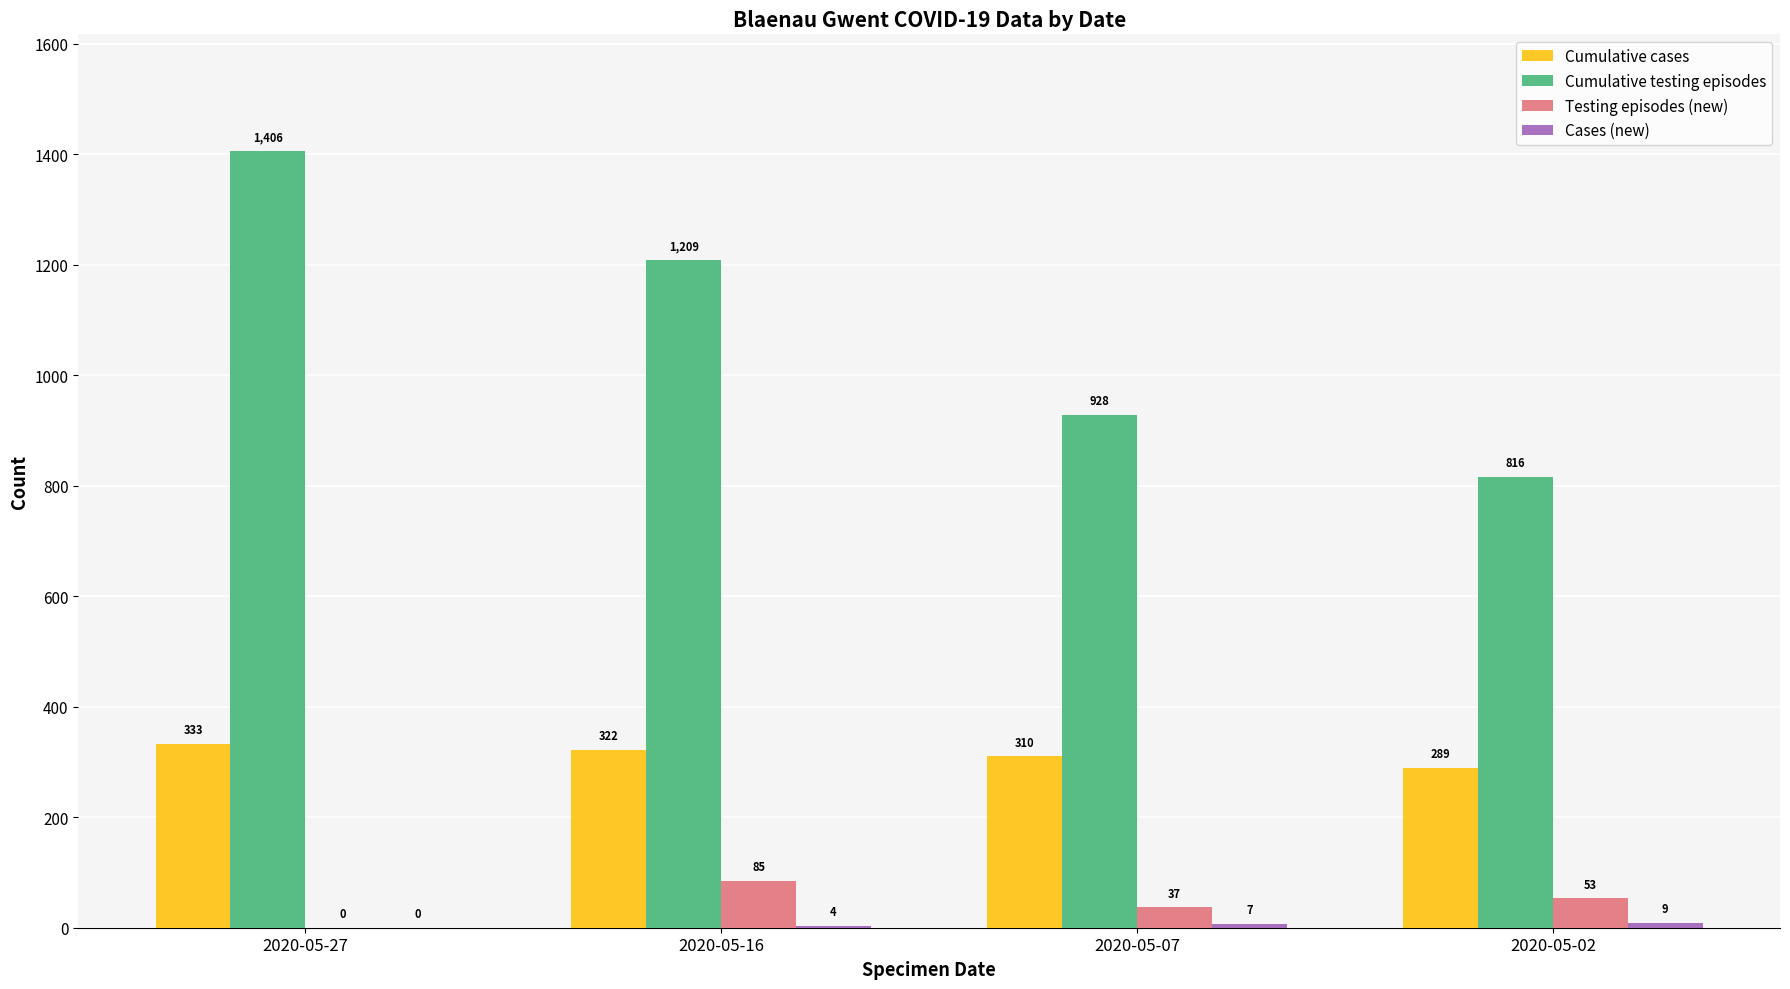

Where is Cumulative testing episodes nearest to the value 1111?

2020-05-16